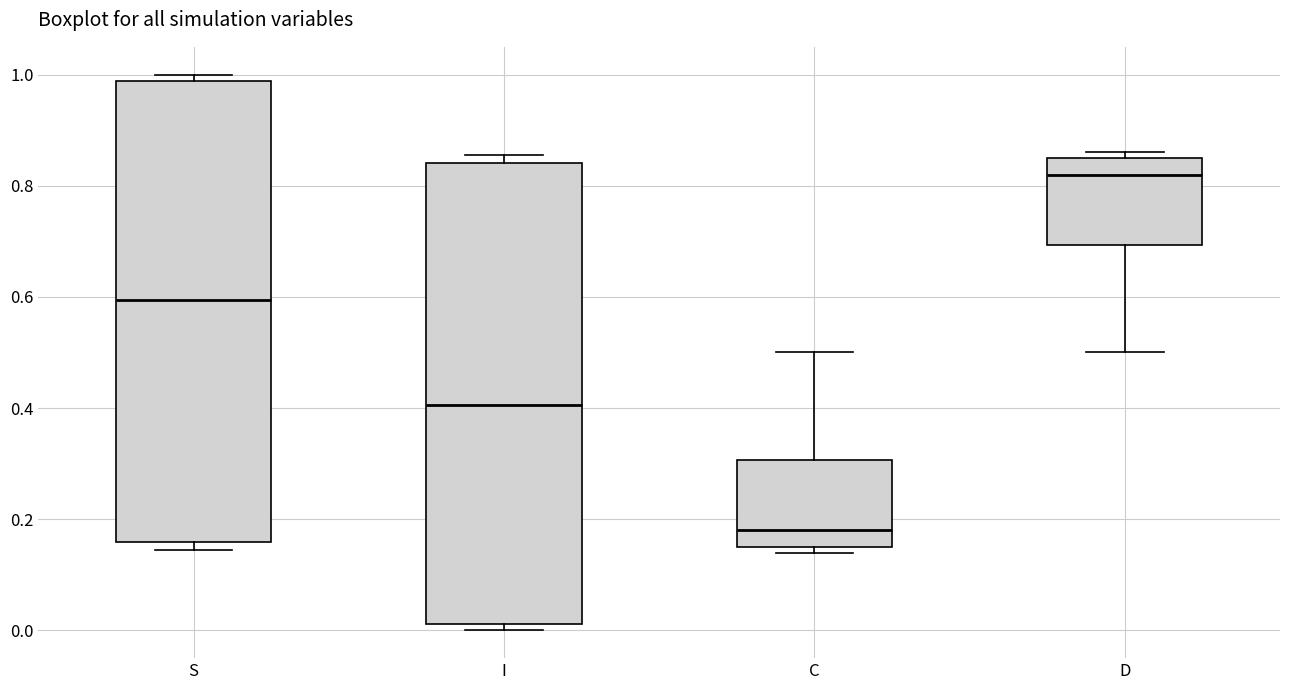

Where is the lower edge of the box for S on the y-axis? The values are not printed on the chart, so give them approximately, as read against the axis.

0.16